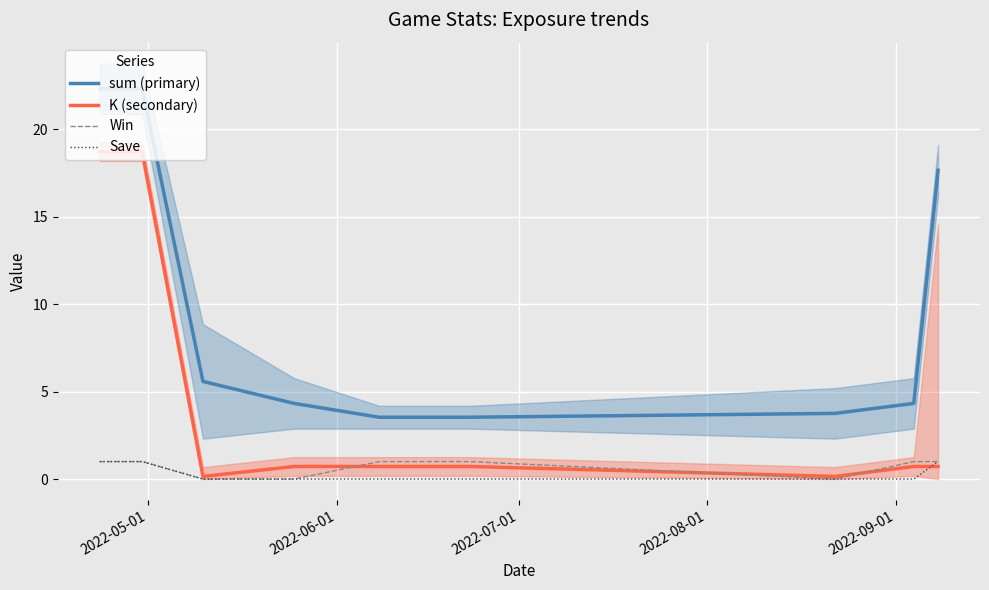

How many categories are shown in the chart?

9